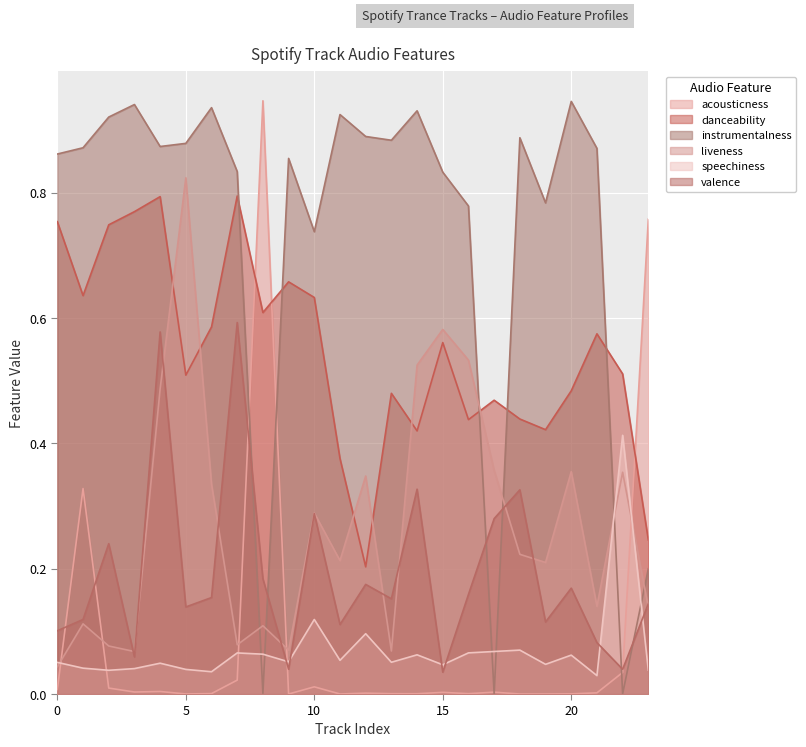

How many times do instrumentalness and danceability cross each other?

5